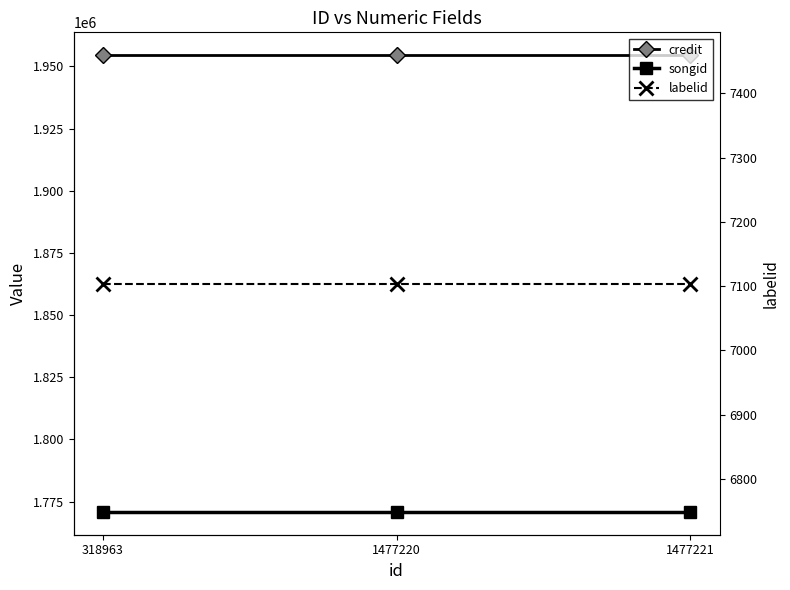

Between 1477220 and 1477221, which is larger?

1477220